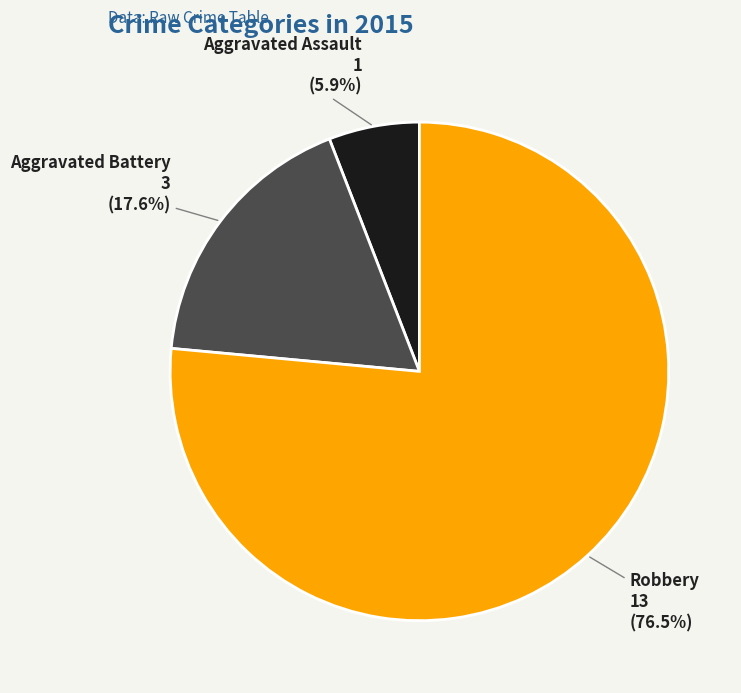

Which category has the biggest portion of the pie?

Robbery